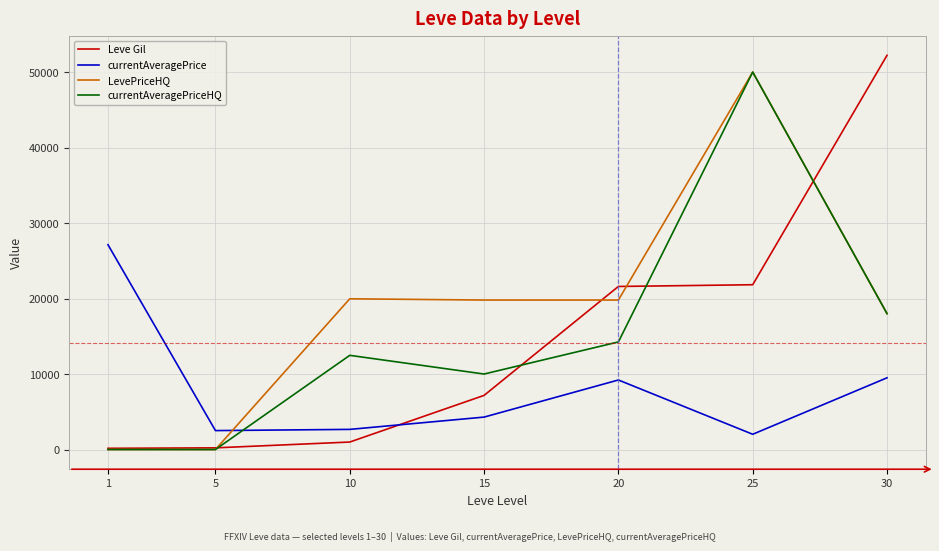

At which category does currentAveragePriceHQ reach its first local peak?

10